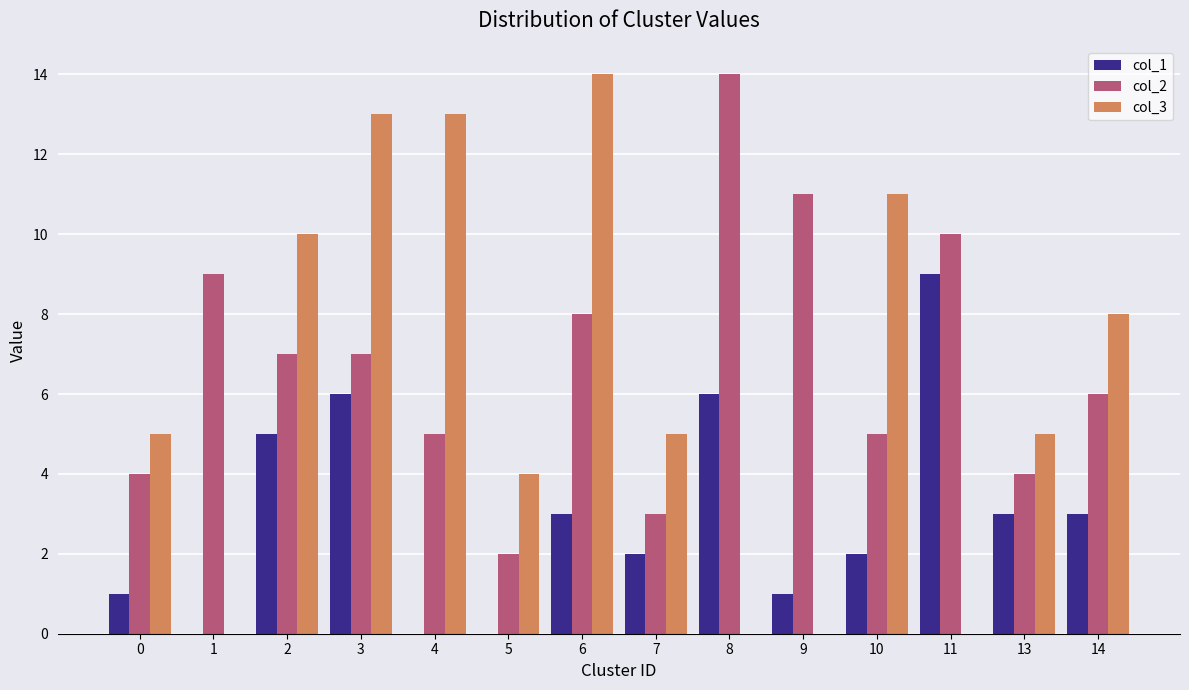

True or false: col_3 has a value of -9 at 9.

False